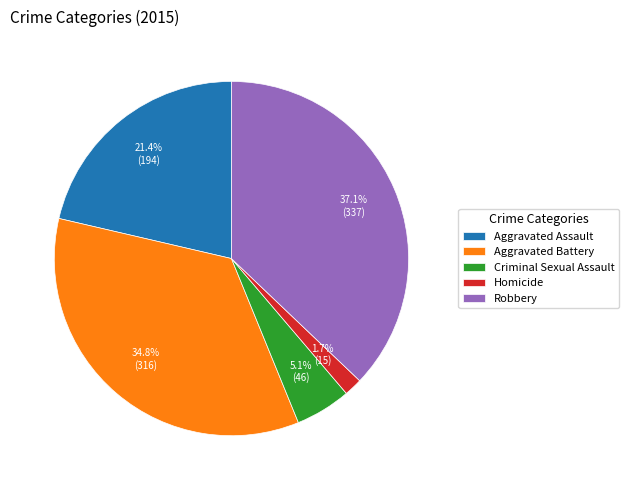

To the nearest percent, what portion does Aggravated Assault represent?

21%